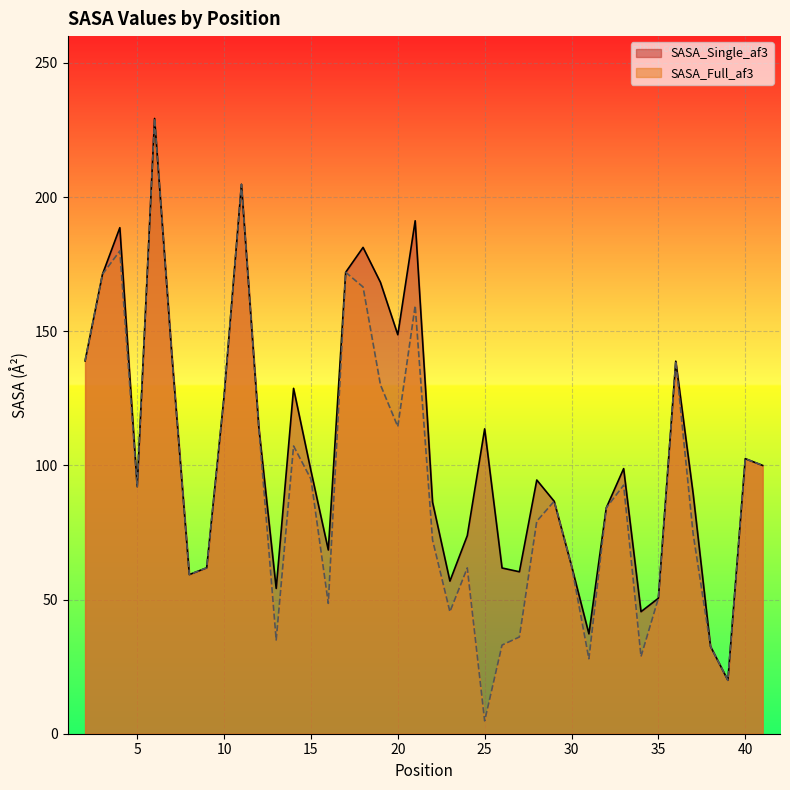

True or false: SASA_Single_af3 has more than 2 points higher than both neighbors.

True